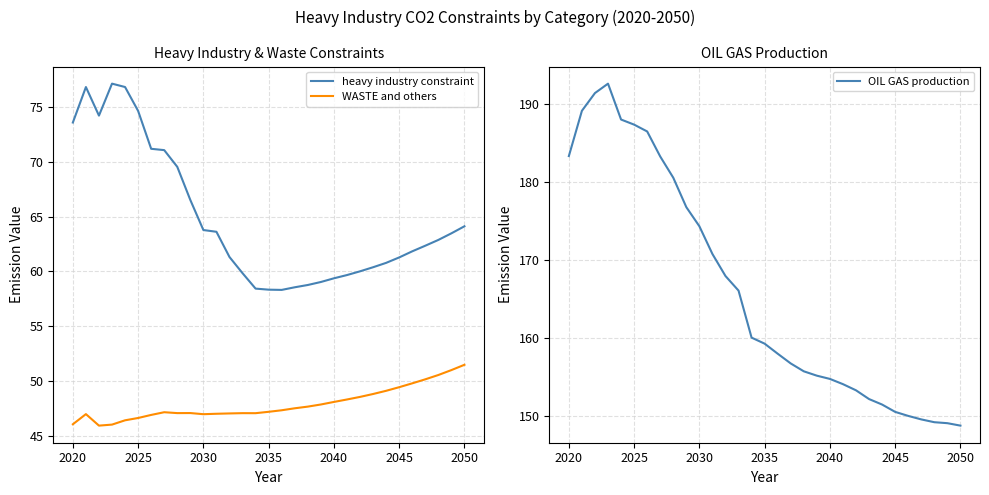

What is the maximum value for WASTE and others?

51.5